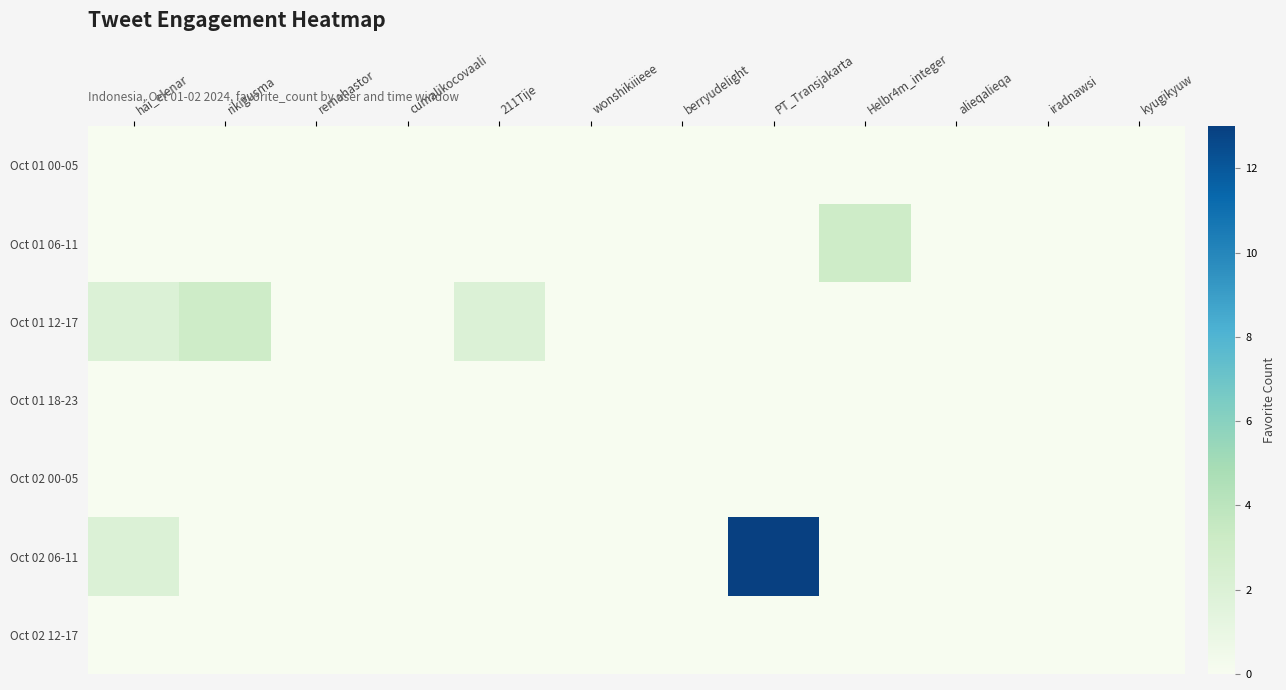

Which series changed the most between rikigusma and kyugikyuw?

Oct 01 12-17